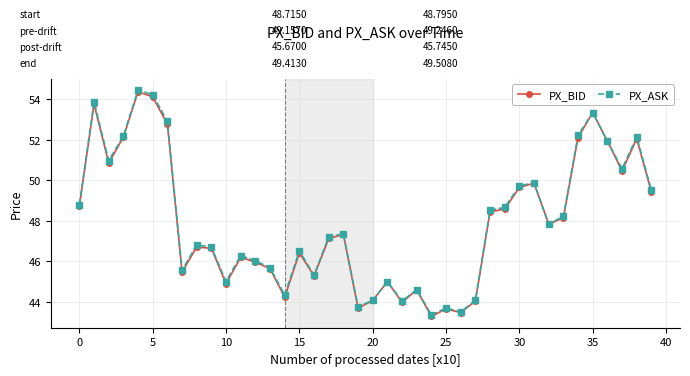

Which series has the largest range (max minus min)?

PX_ASK